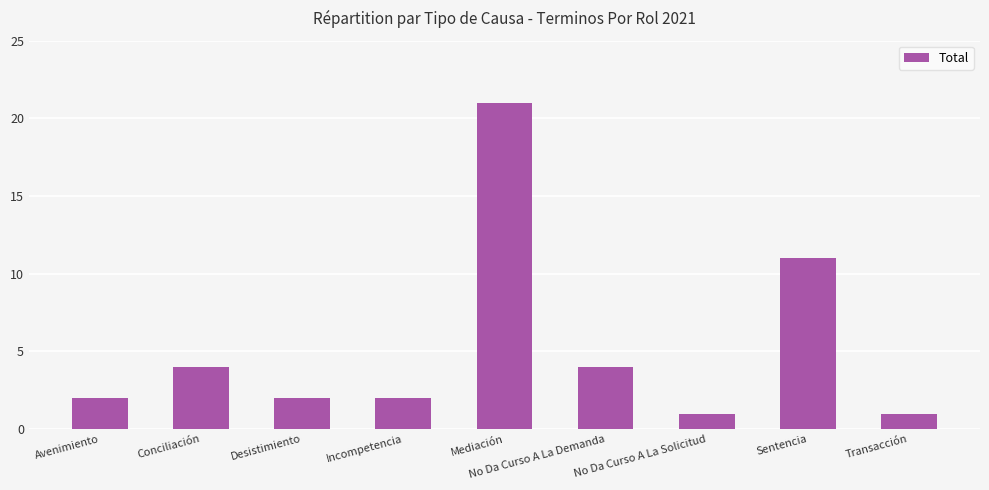

At which label is the value closest to 11?

Sentencia